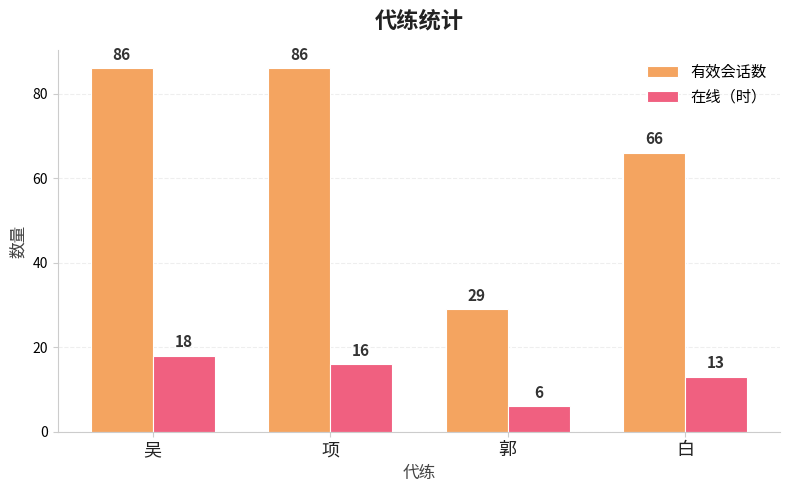

The value of 在线（时） at 项 is 16. True or false?

True